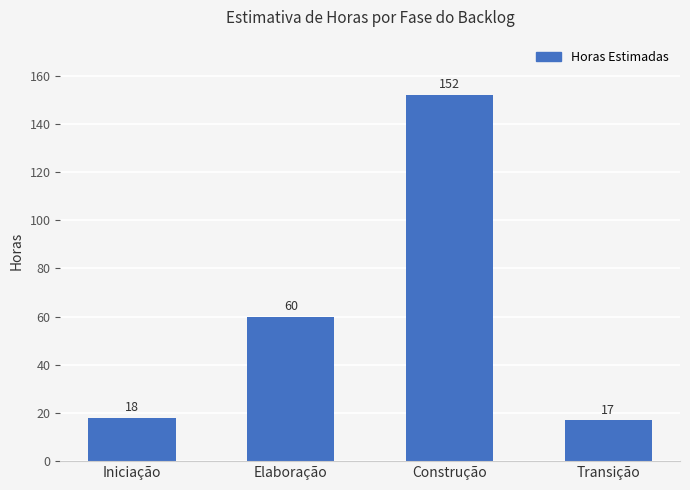

Count the number of categories in the chart.

4